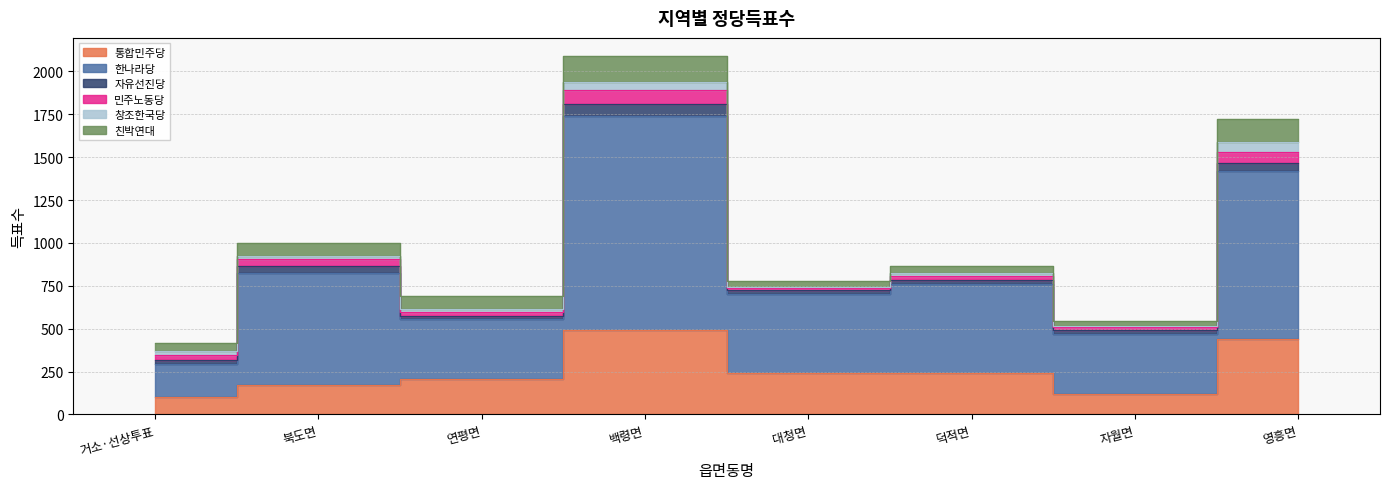

Which series has the largest total across all categories?

한나라당